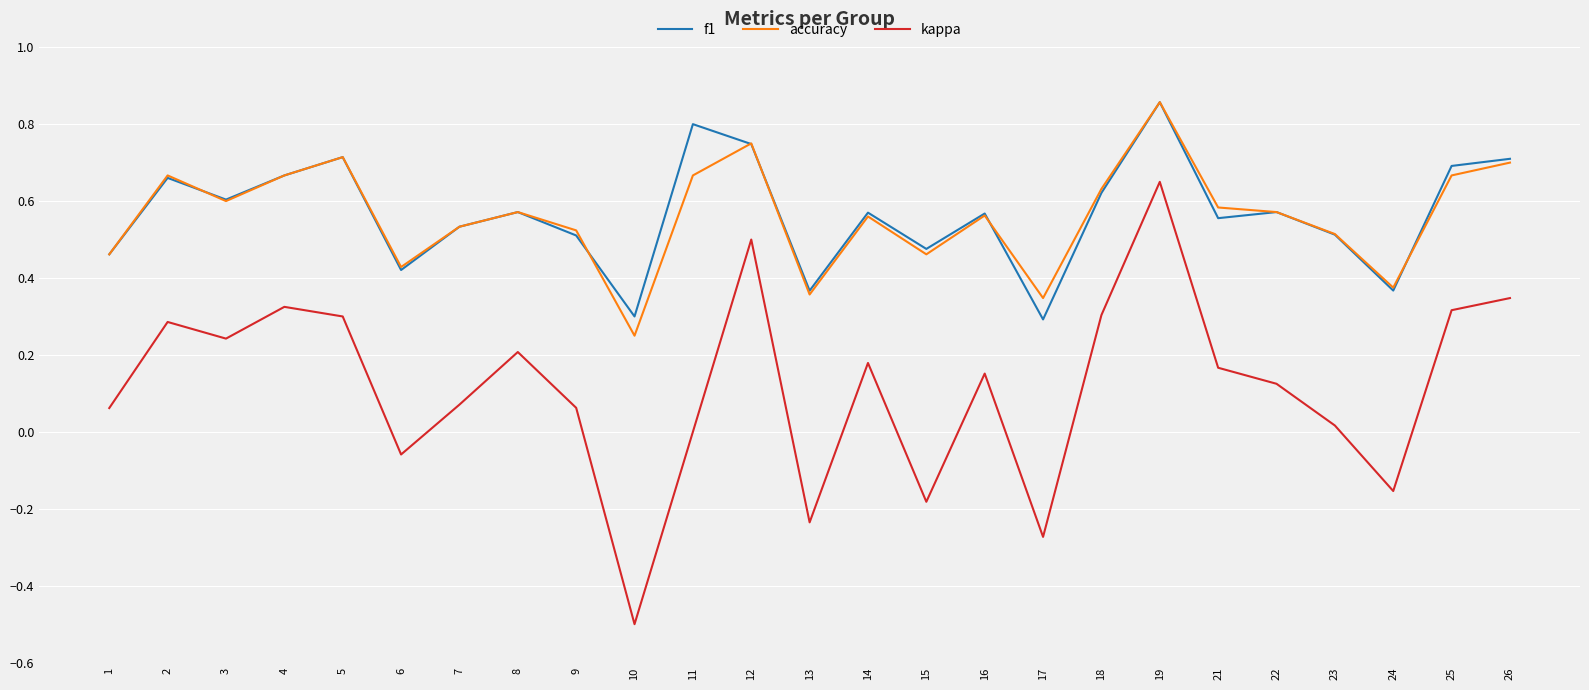

At which label does kappa reach its peak?

19